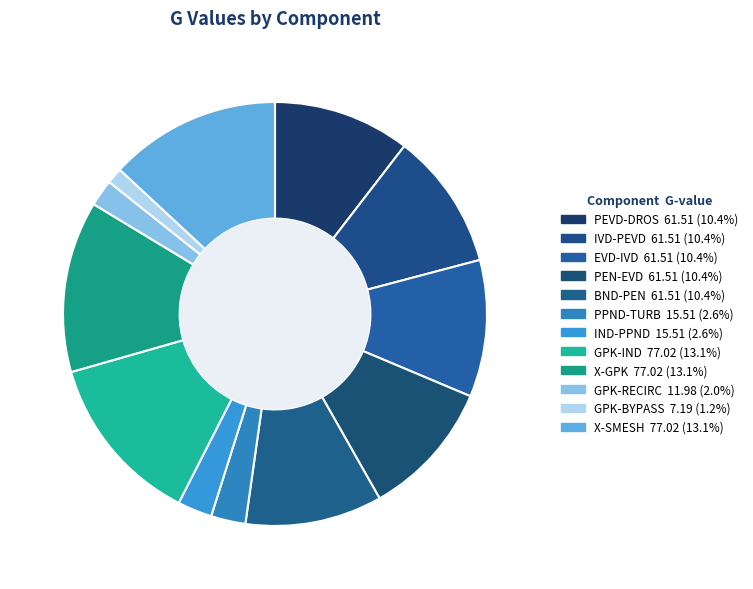

Is it true that X-GPK is 13% of the pie?

True